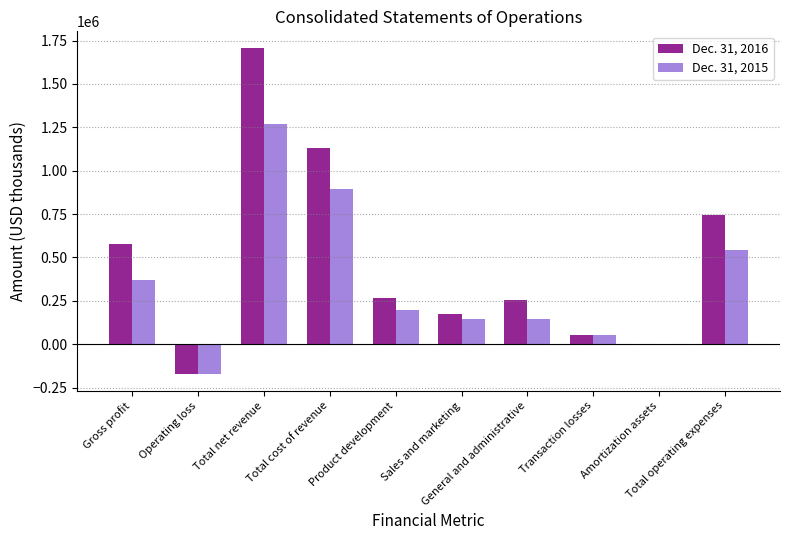

What is the spread (max minus min) of values at Amortization assets?

907